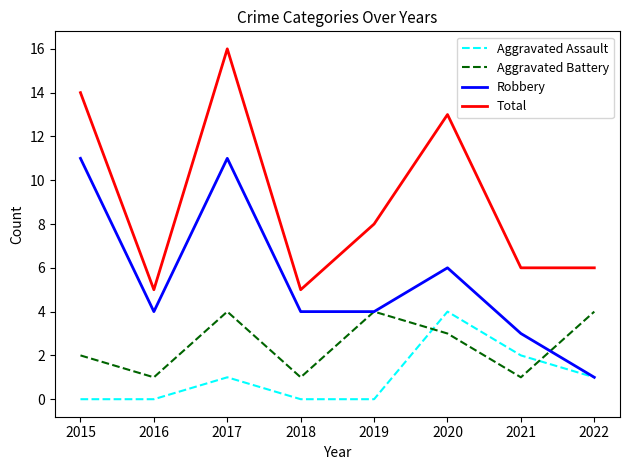

List the series in order of their overall mean, highest first.

Total, Robbery, Aggravated Battery, Aggravated Assault